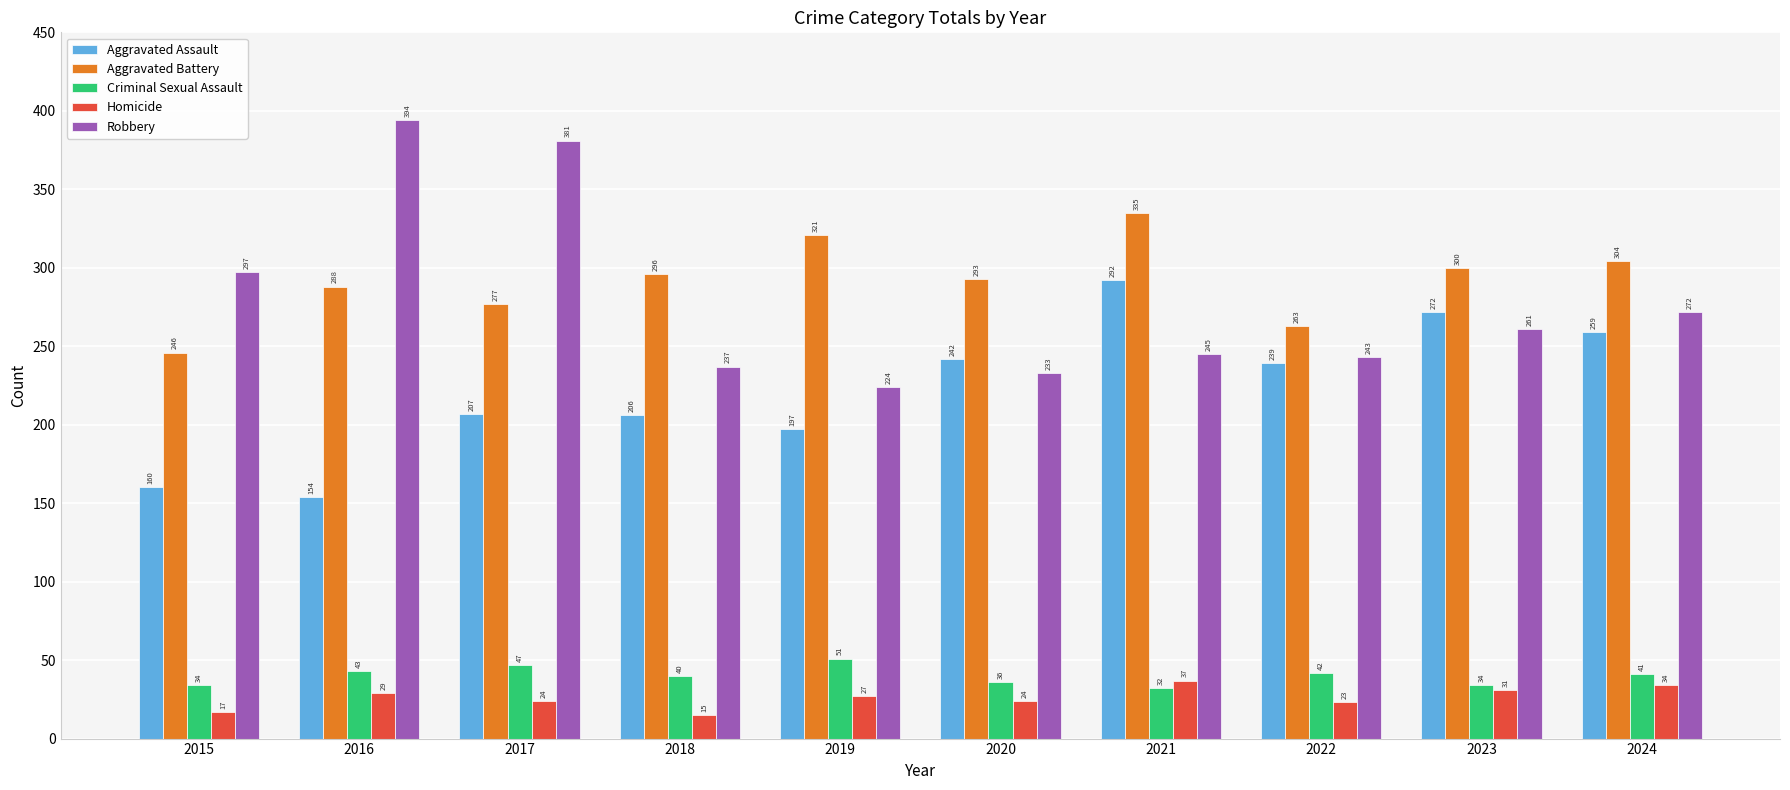

What is the value of the Robbery bar at the 7th from the left?

245